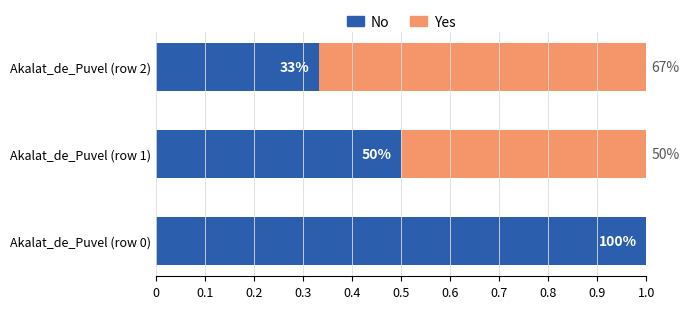

At how many categories does at least one series exceed 0?

3